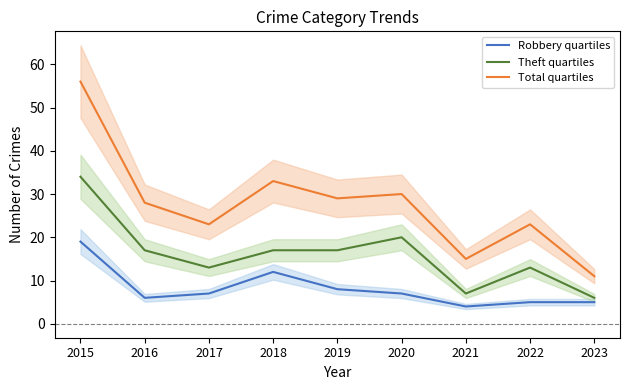

What is the minimum value for Theft quartiles?

6